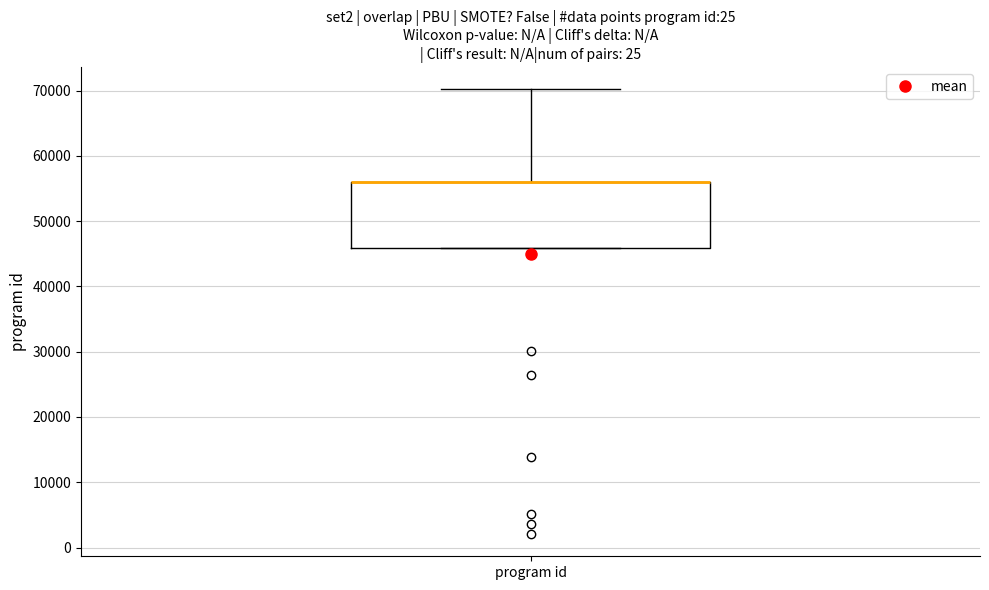

Read this box plot against the y-axis: the position of the median line, the range covered by the box, and the ends of both whiskers. The values are not printed on the chart, so give them approximately, as read against the axis.

median 56000 (drawn on the box's upper edge), box 46000 to 56000, whiskers 46000 to 70000